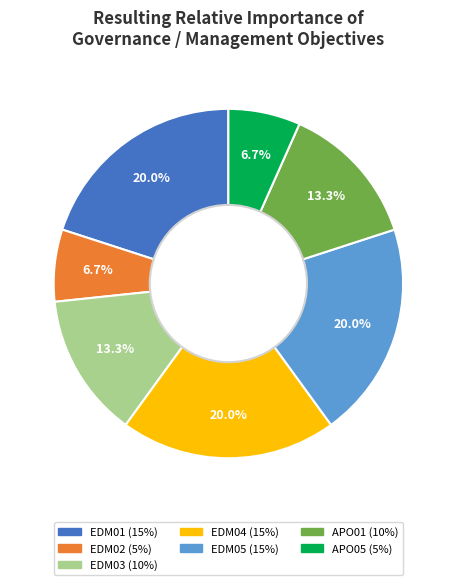

Is there a majority slice in this chart?

No